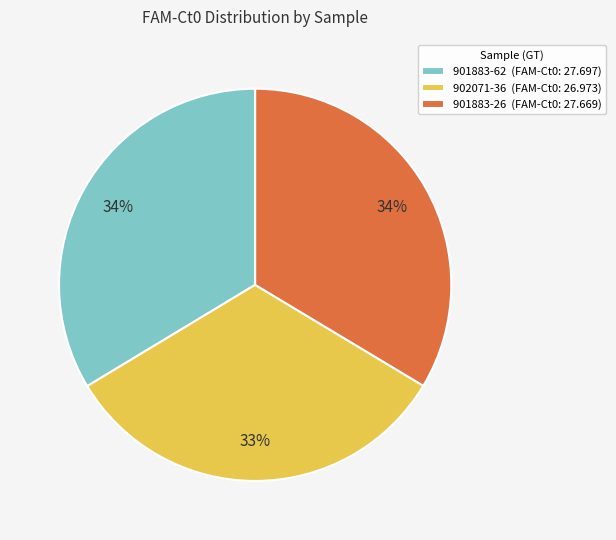

Do 902071-36 (FAM-Ct0: 26.973) and 901883-26 (FAM-Ct0: 27.669) together represent more than half of the pie?

Yes